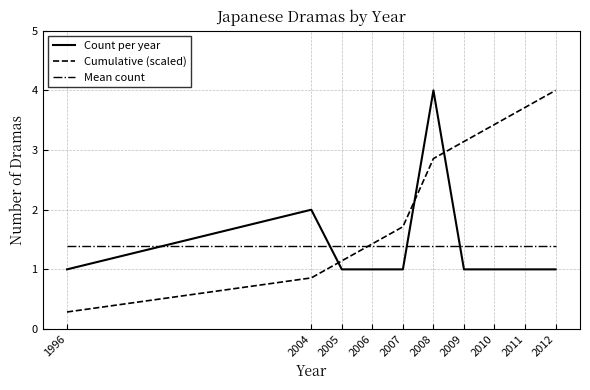

How many categories are shown in the chart?

10